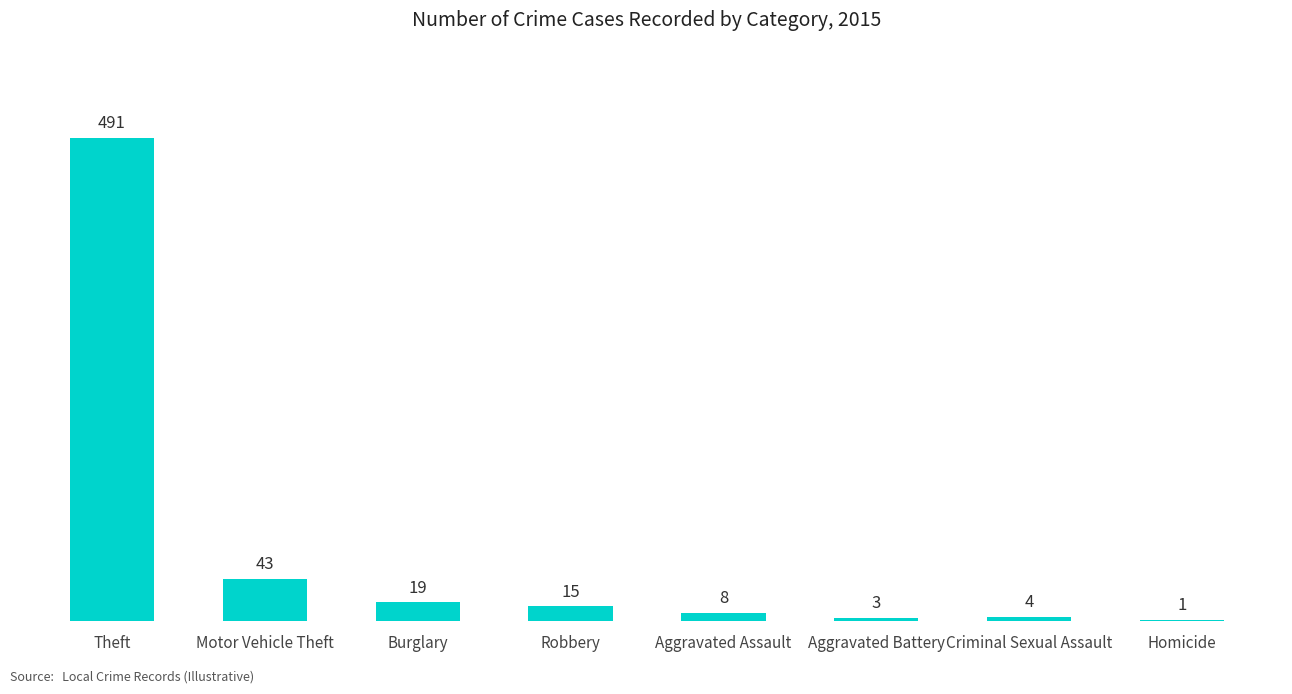

Reading left to right, list all the values displayed in this chart.

491	43	19	15	8	3	4	1